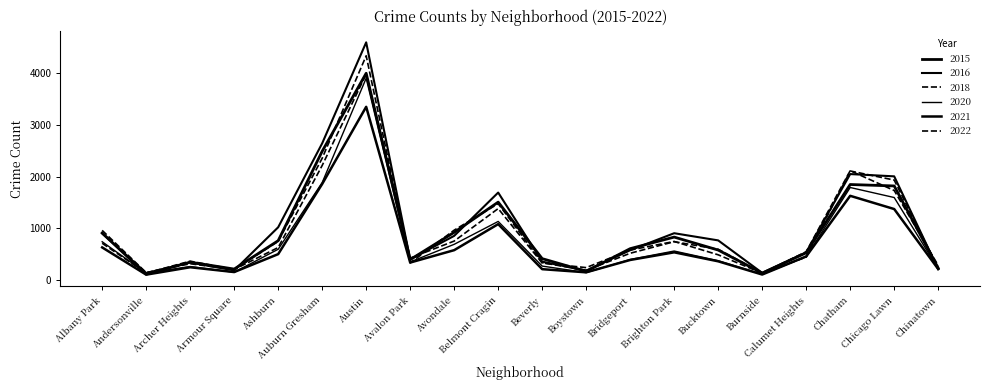

The 2018 series shows 423 at Chicago Lawn. True or false?

False